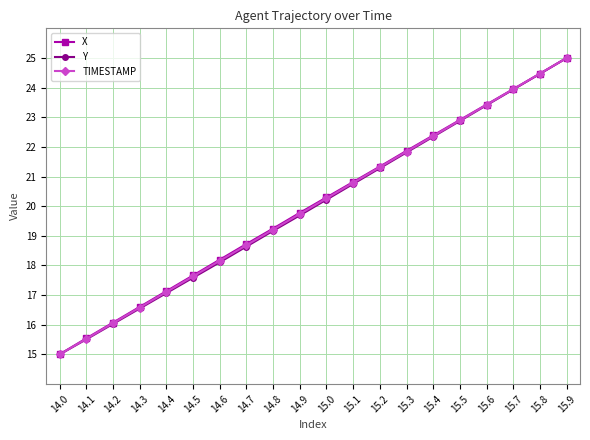

Which series changed the most between 14.3 and 15.3?

Y